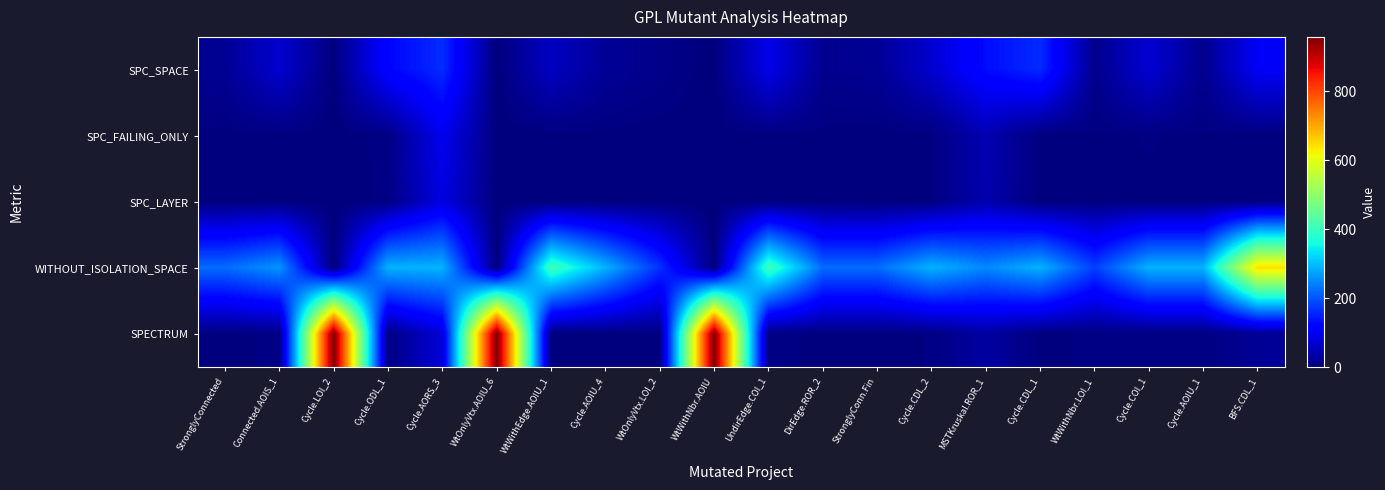

What is the spread (max minus min) of values at WtWithNbr.LOI_1?

177